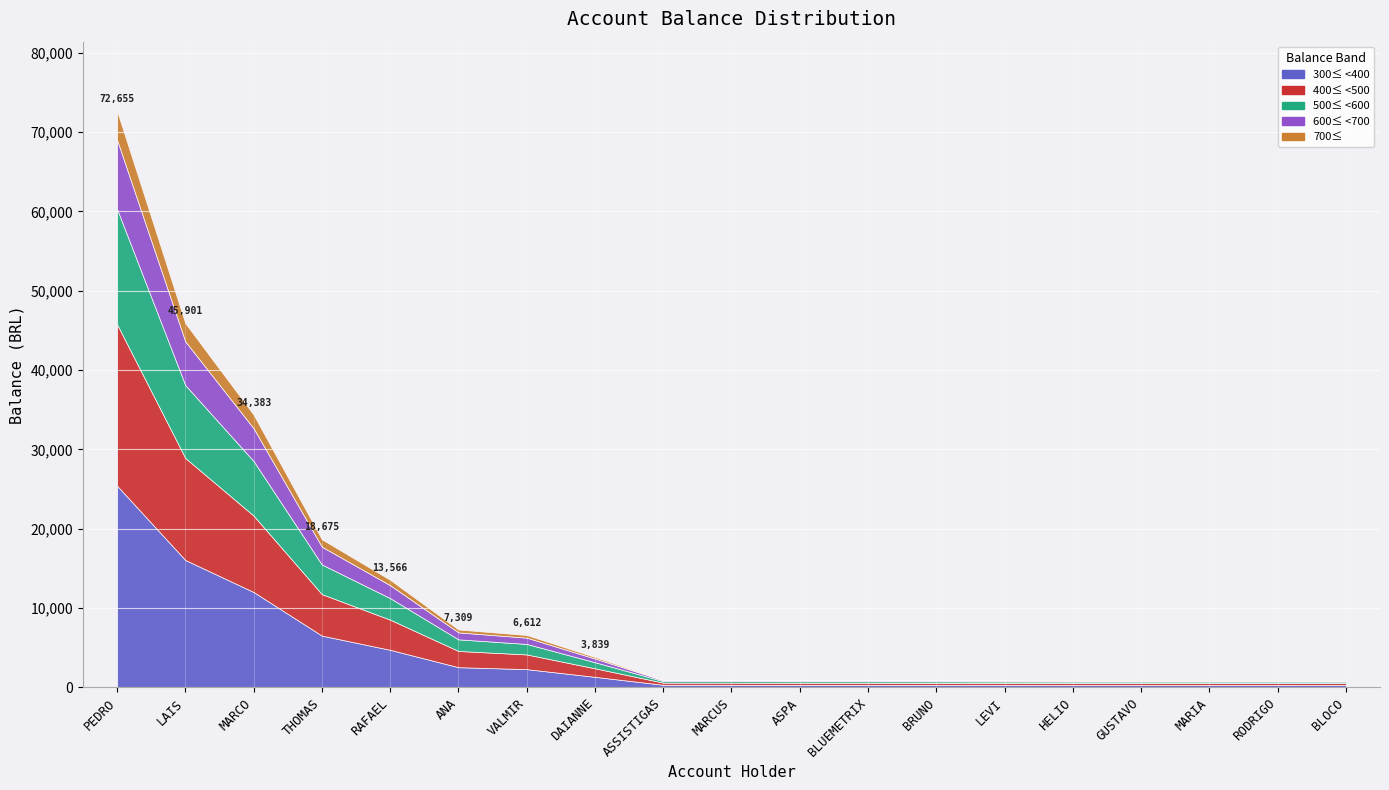

Read the value at THOMAS.

18675.9